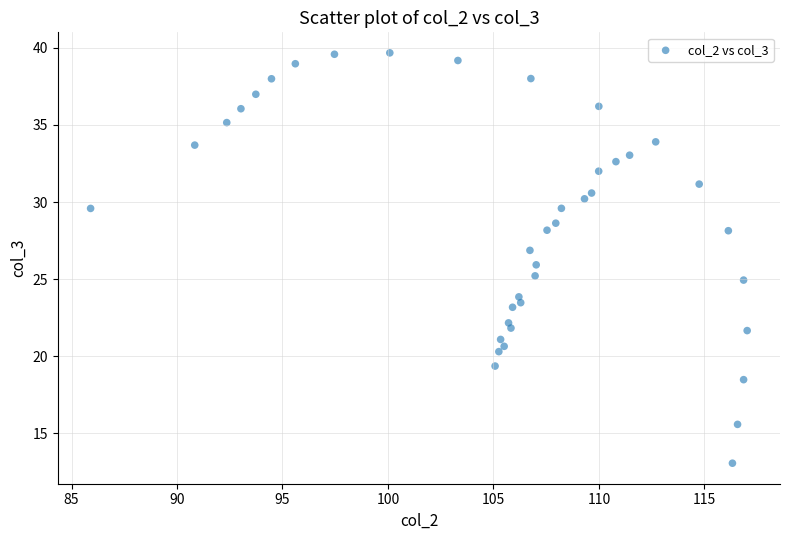

What is the range of X values (max minus min)?

31.1